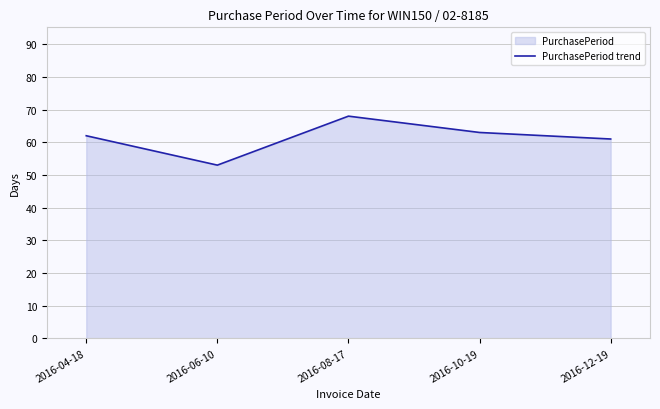

Which category has the highest value across all series?

2016-08-17